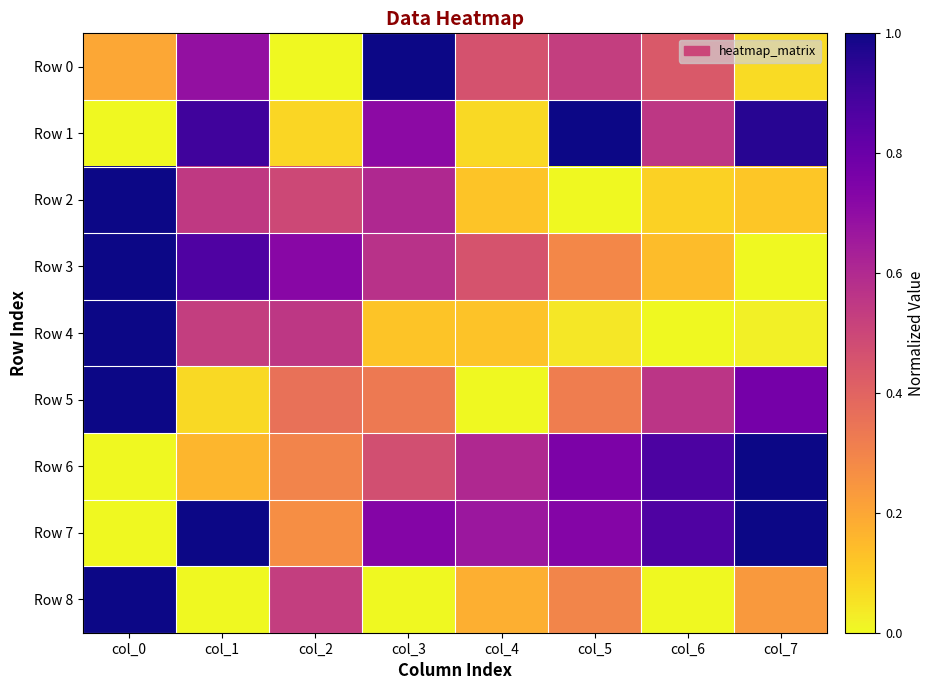

Between col_1 and col_0, which is larger?

col_1